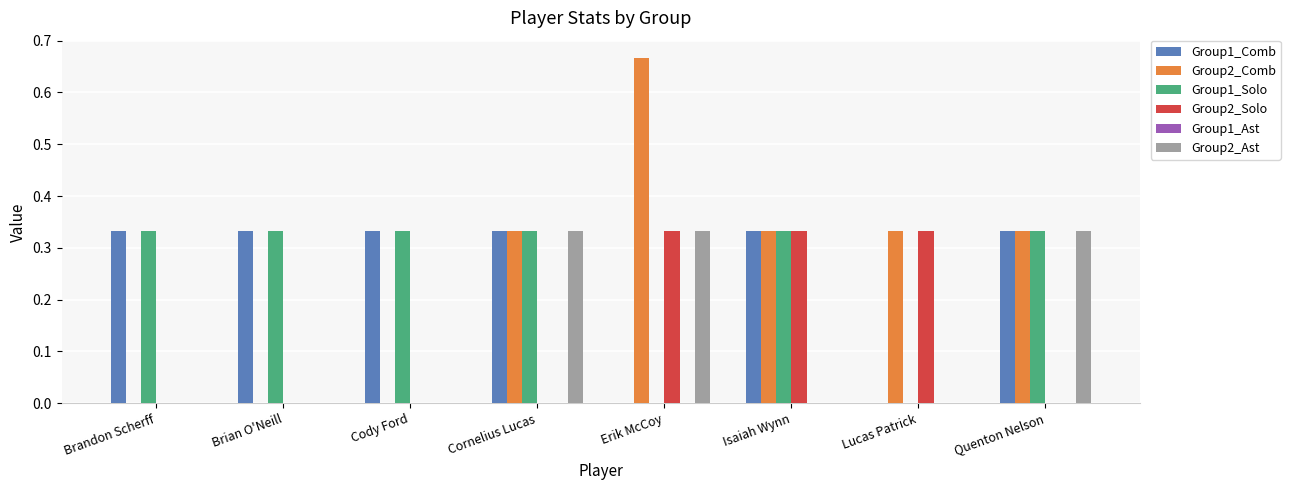

Is it true that Group1_Solo equals -0.2 at Erik McCoy?

False